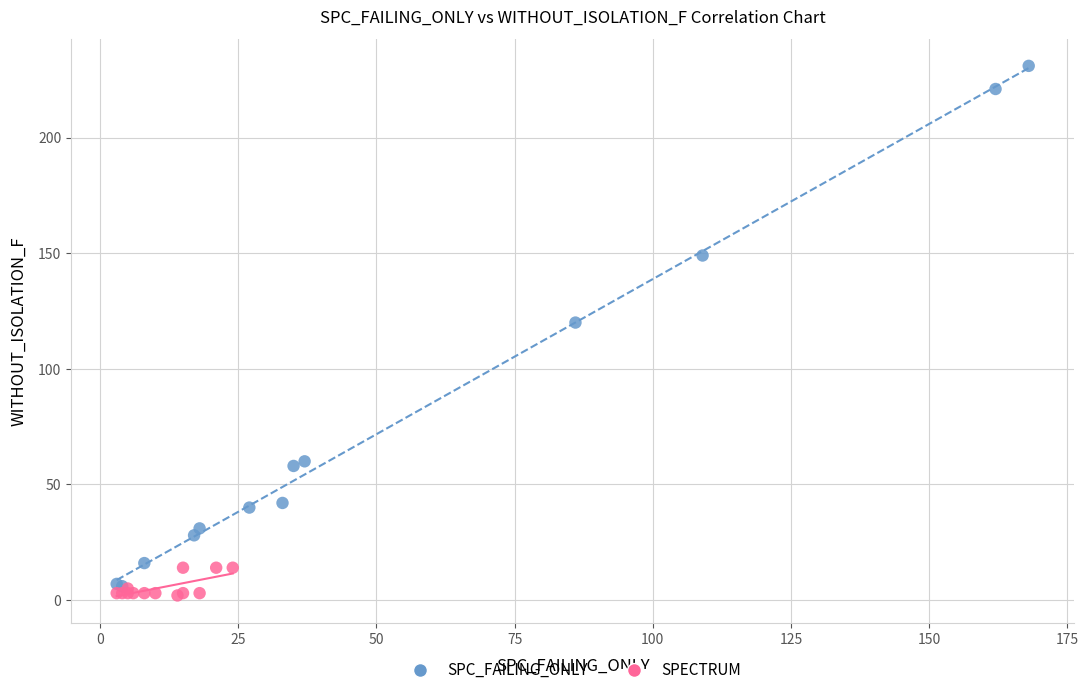

Which series has the widest spread of Y values?

SPC_FAILING_ONLY